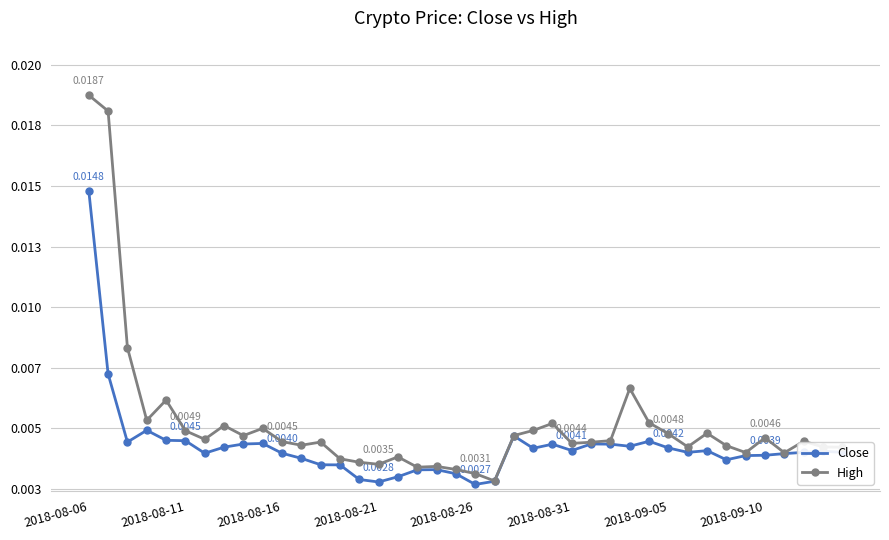

Which category has the highest value in the High series?

2018-08-06